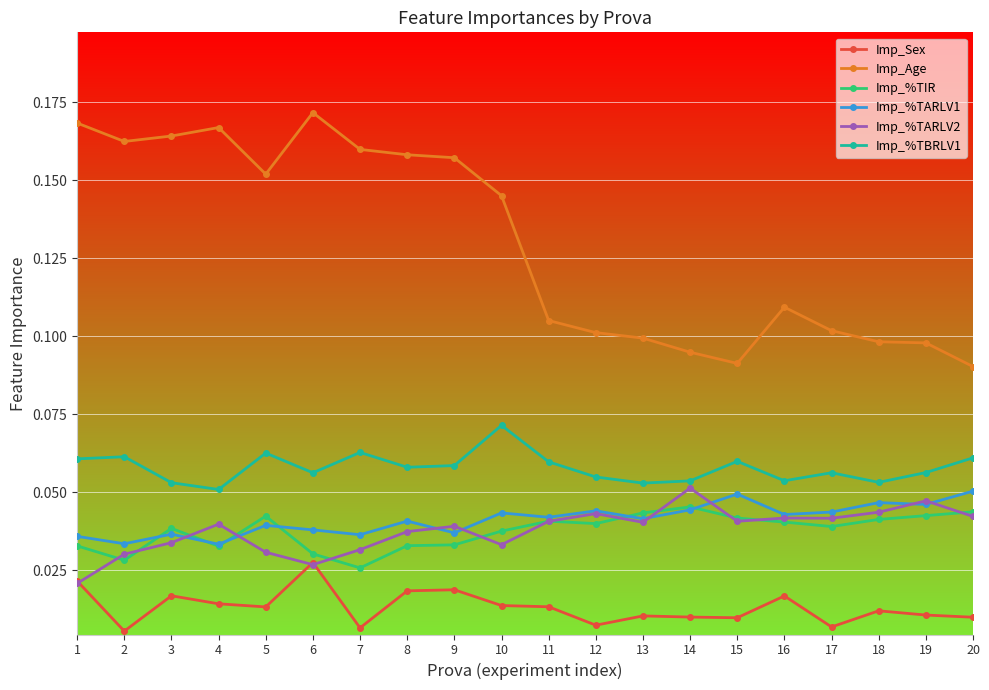

The value of Imp_%TBRLV1 at 9 is 0.0. True or false?

False